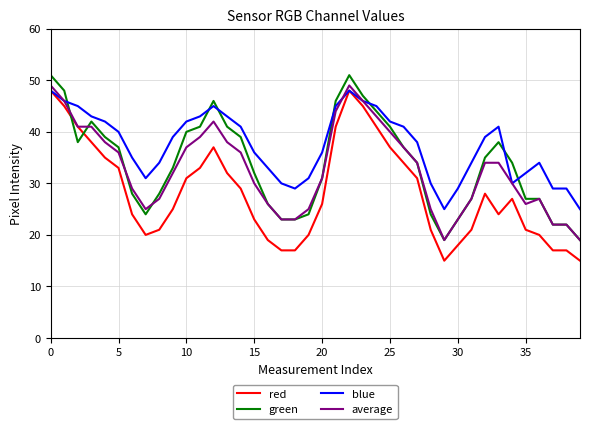

Does the chart have visible grid lines?

Yes